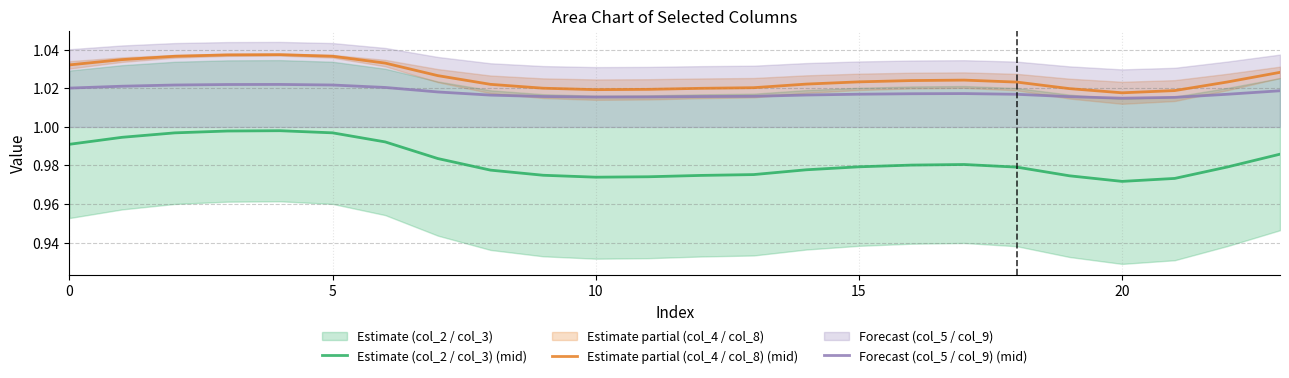

True or false: Estimate partial (col_4 / col_8) (mid) and Estimate (col_2 / col_3) (mid) cross at least once.

False